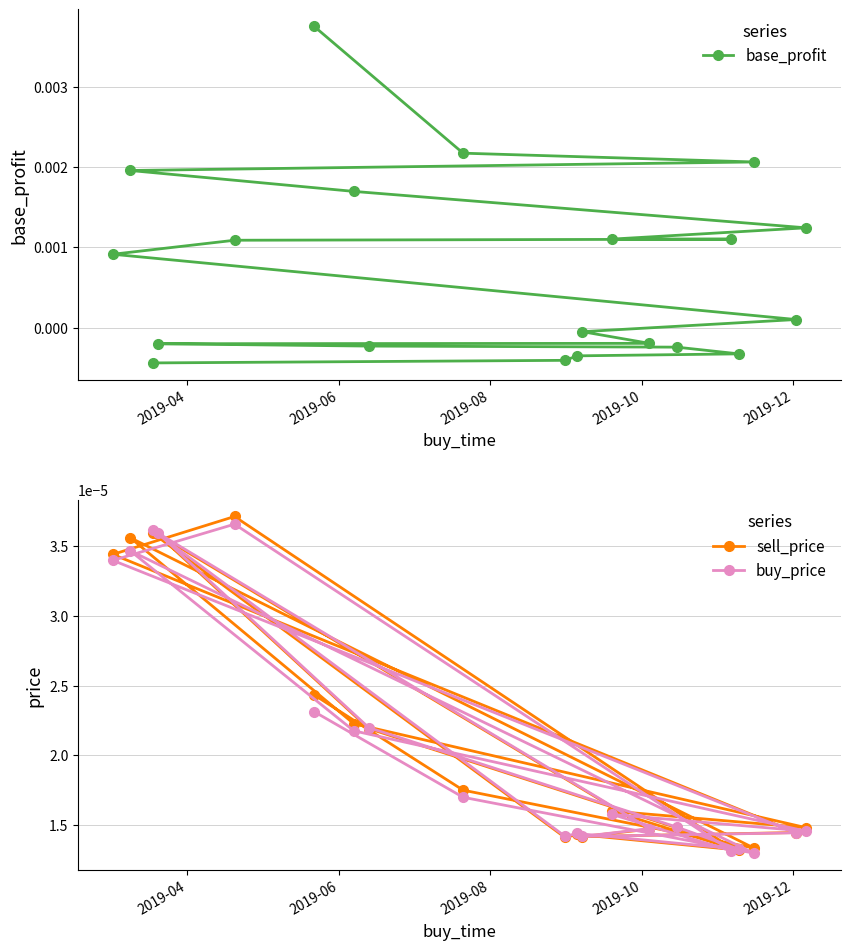

What are all the series names shown in the legend?

base_profit, sell_price, buy_price